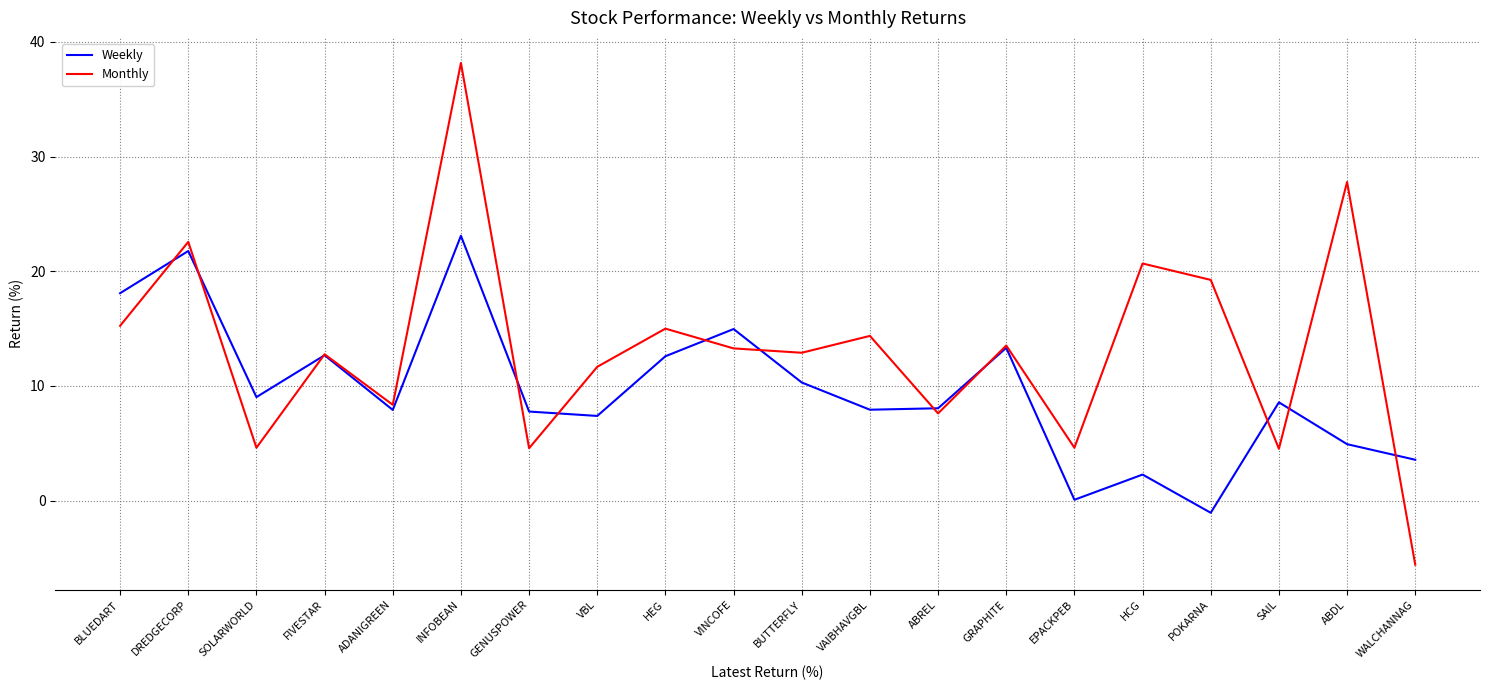

True or false: Monthly and Weekly cross at least once.

True